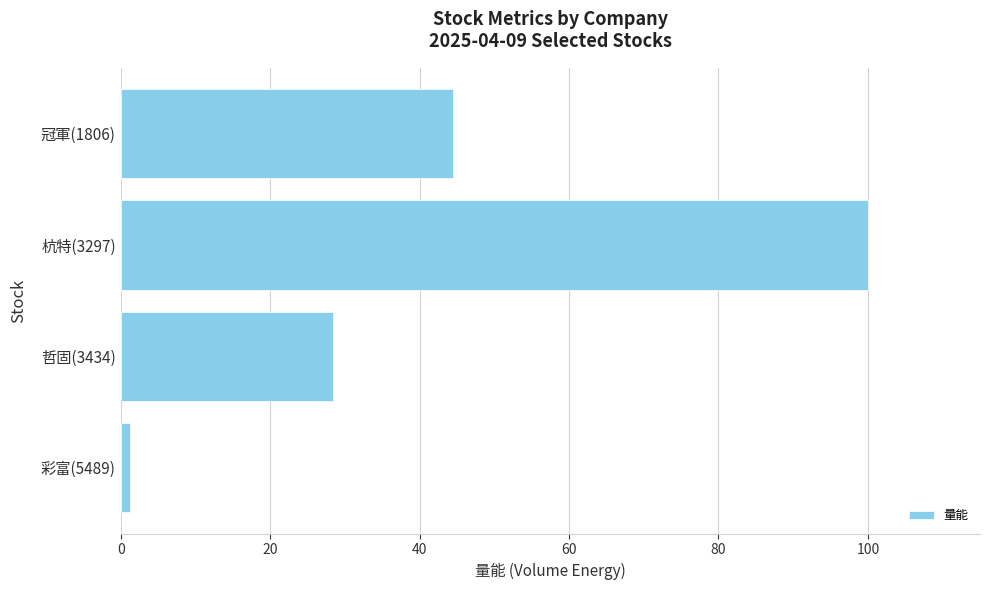

What is the difference between the maximum and minimum values?

98.7